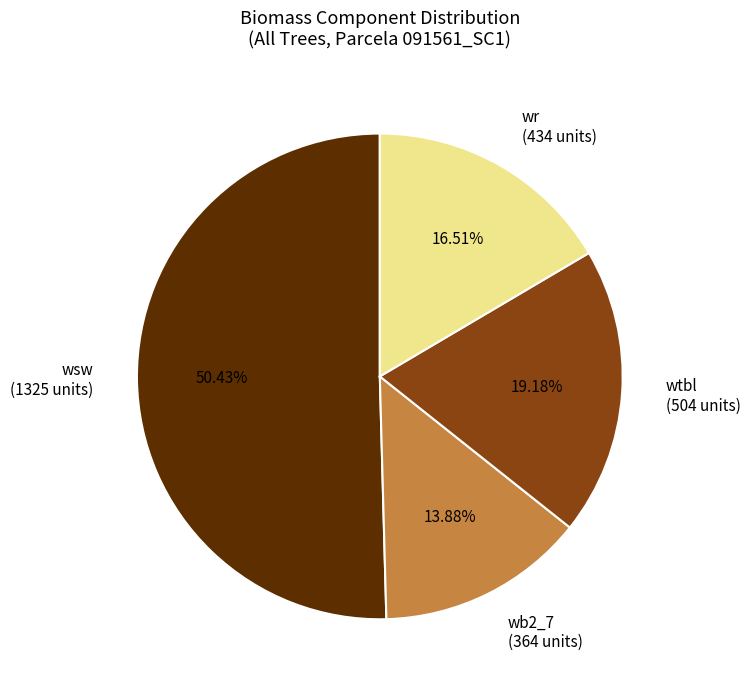

Is there a majority slice in this chart?

Yes